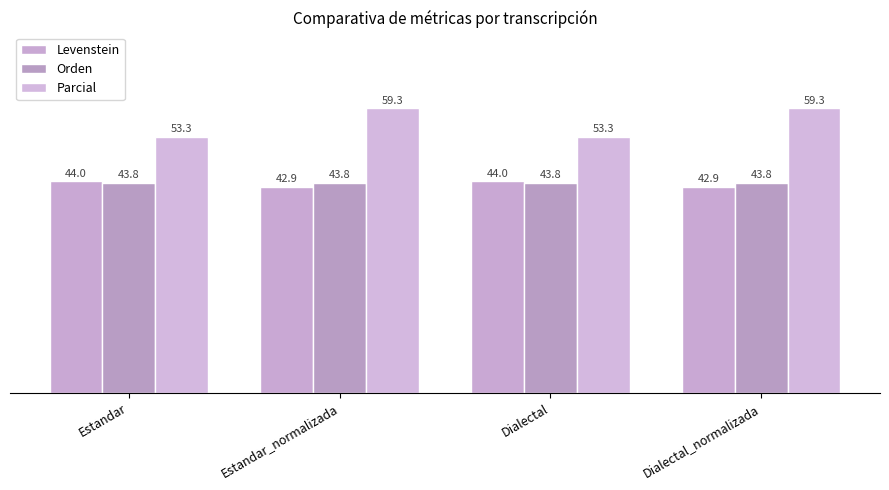

What is the label of the 2nd bar from the left?

Estandar_normalizada